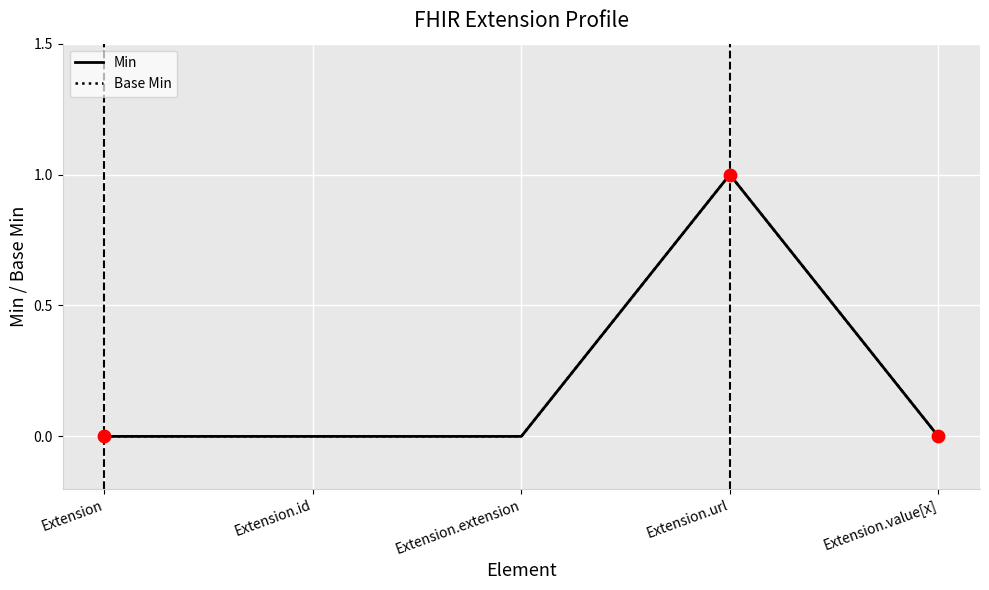

At how many categories does at least one series exceed 0?

1